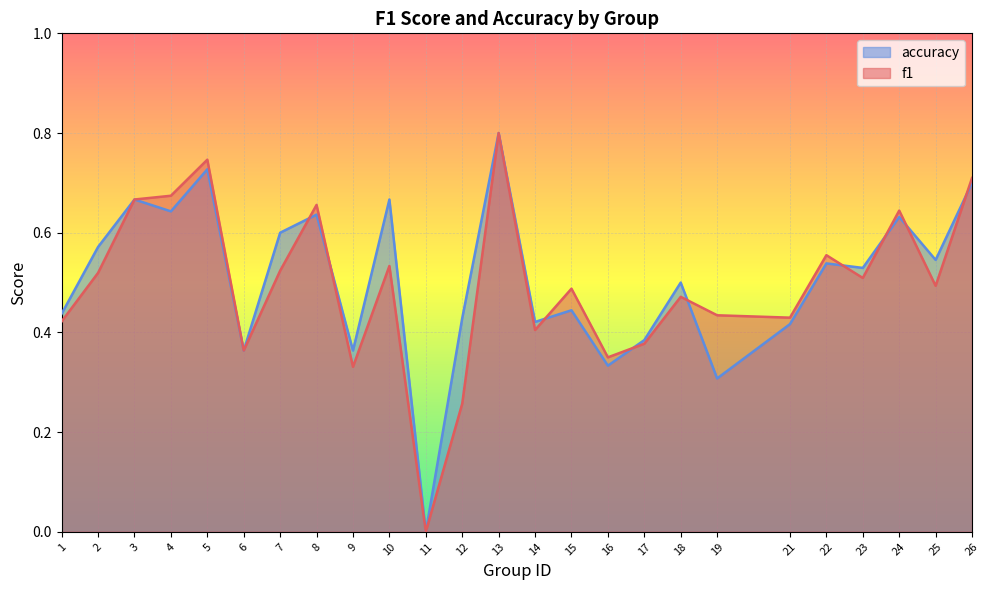

How many positive values does the accuracy series have?

24